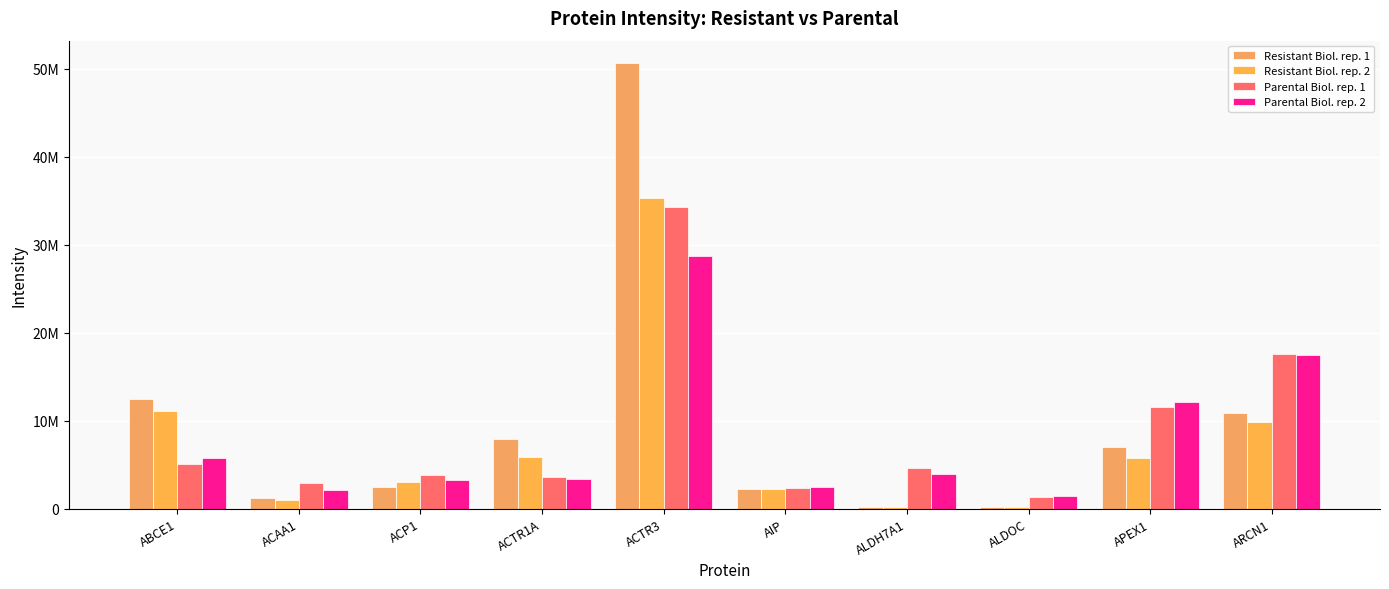

Between ACAA1 and ACTR3, which is larger?

ACTR3